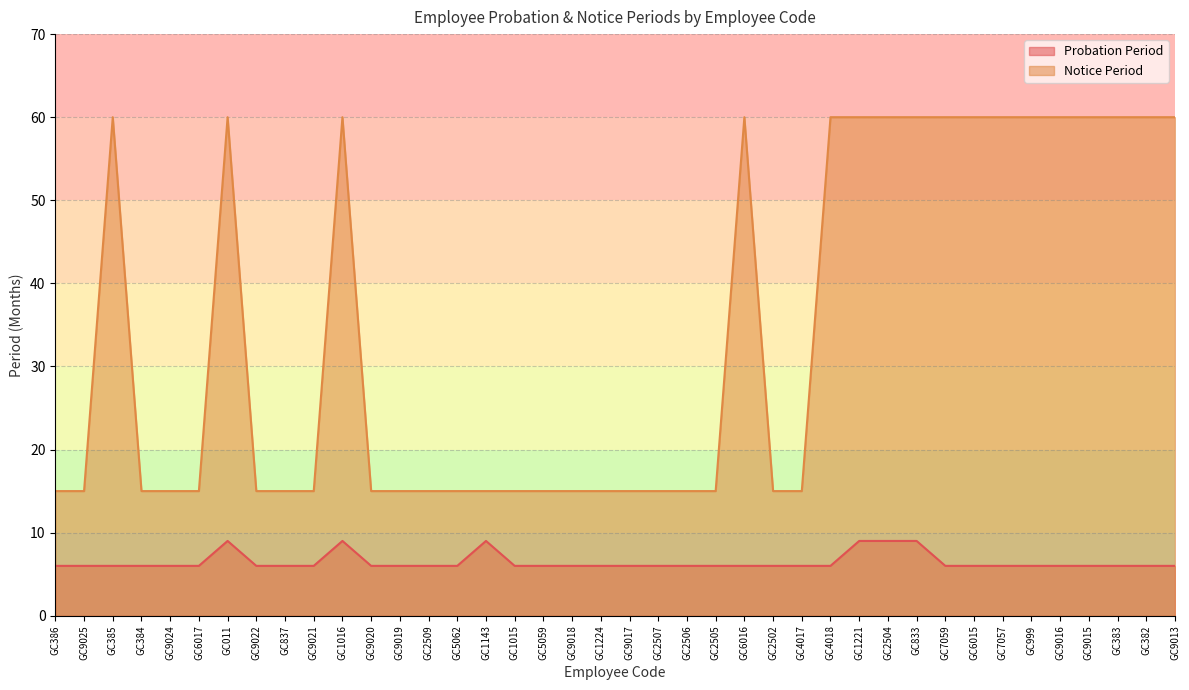

Read the Notice Period value at GC7059, to the nearest 10.

60